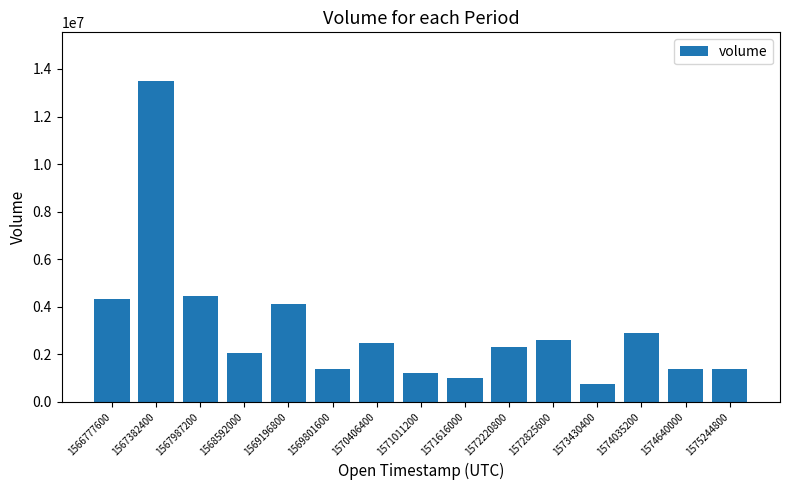

Which has a higher value, 1573430400 or 1569801600?

1569801600